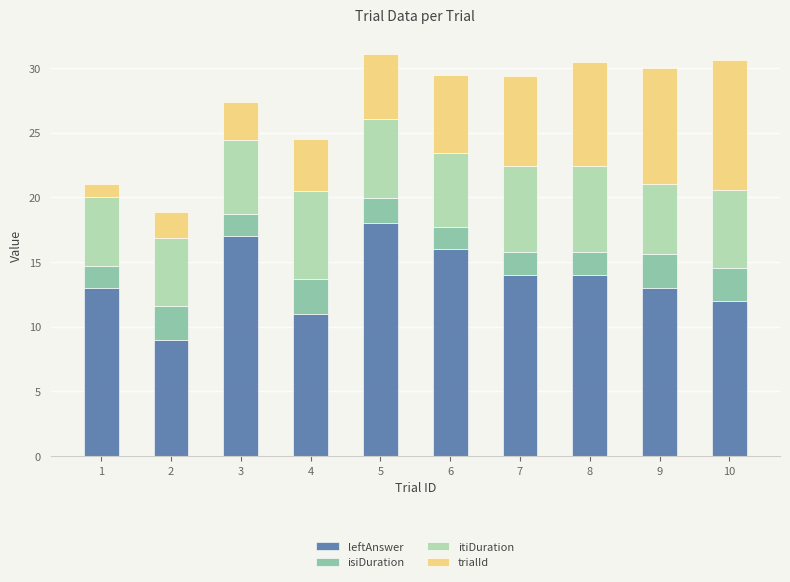

What is the sum of the leftAnswer values at 7 and 3?

31.0